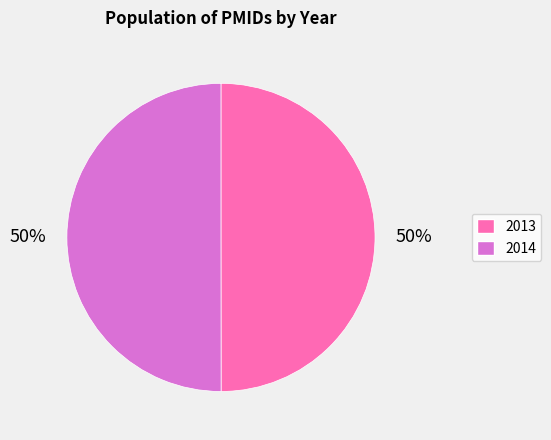

Is it true that 2013 is 50% of the pie?

True